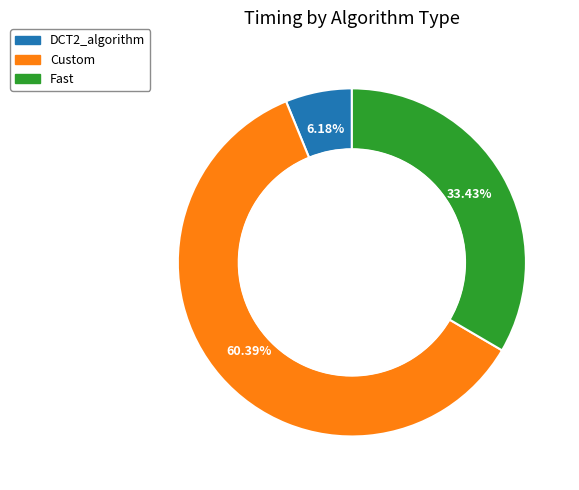

Is it true that Custom is 60% of the pie?

True